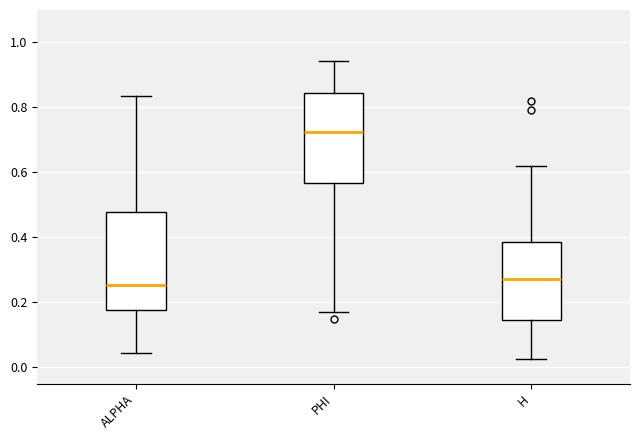

Where does the upper whisker of the box for ALPHA end on the y-axis? The values are not printed on the chart, so give them approximately, as read against the axis.

0.84